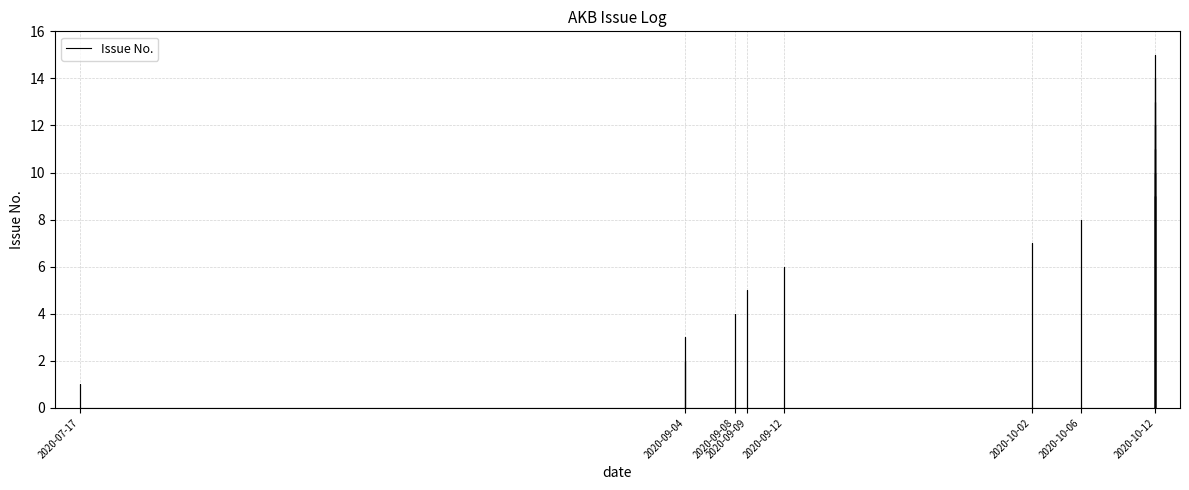

Where is the data nearest to the value 8?

2020-10-06